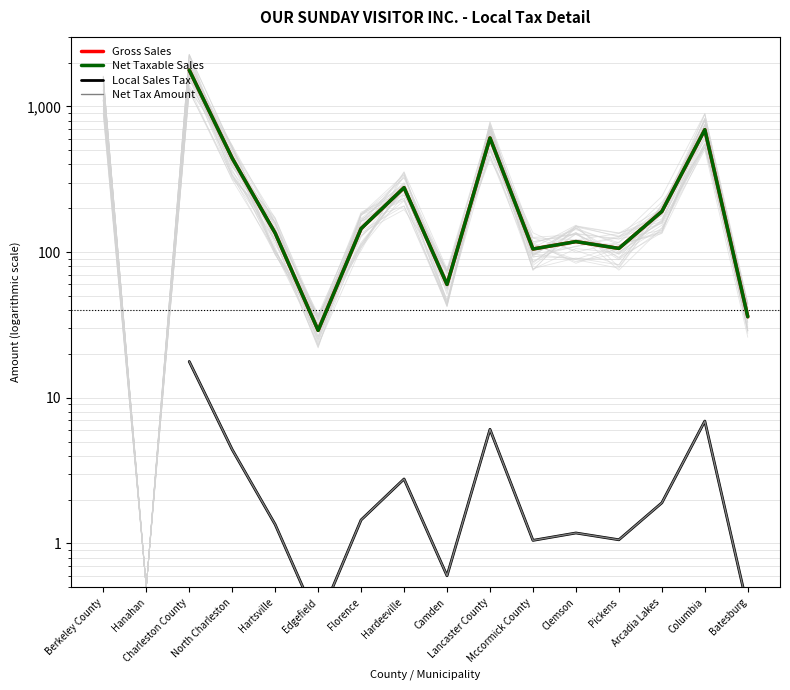

What are all the series names shown in the legend?

Gross Sales, Net Taxable Sales, Local Sales Tax, Net Tax Amount